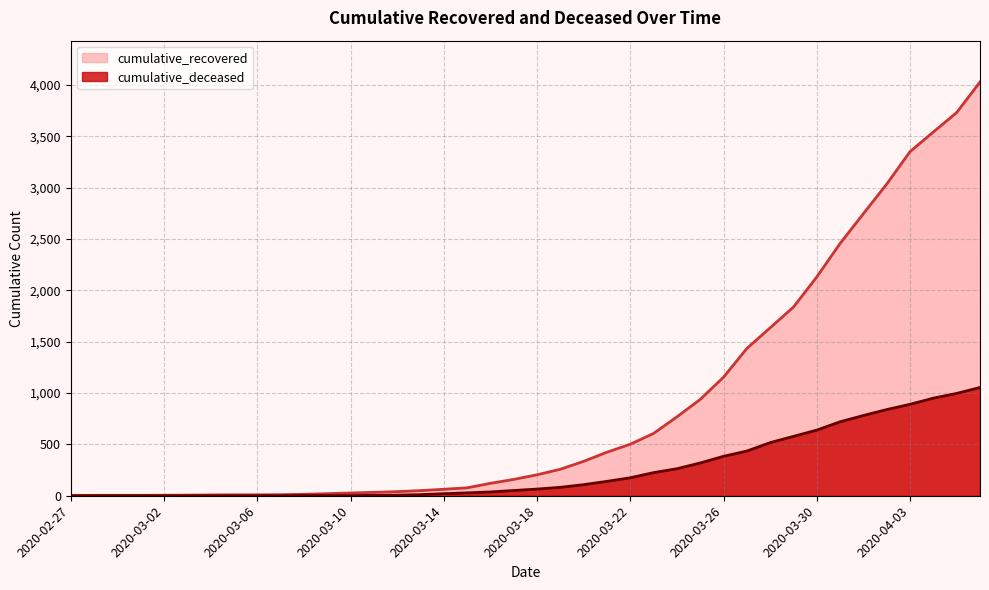

Does the chart display data point markers on the line(s)?

No